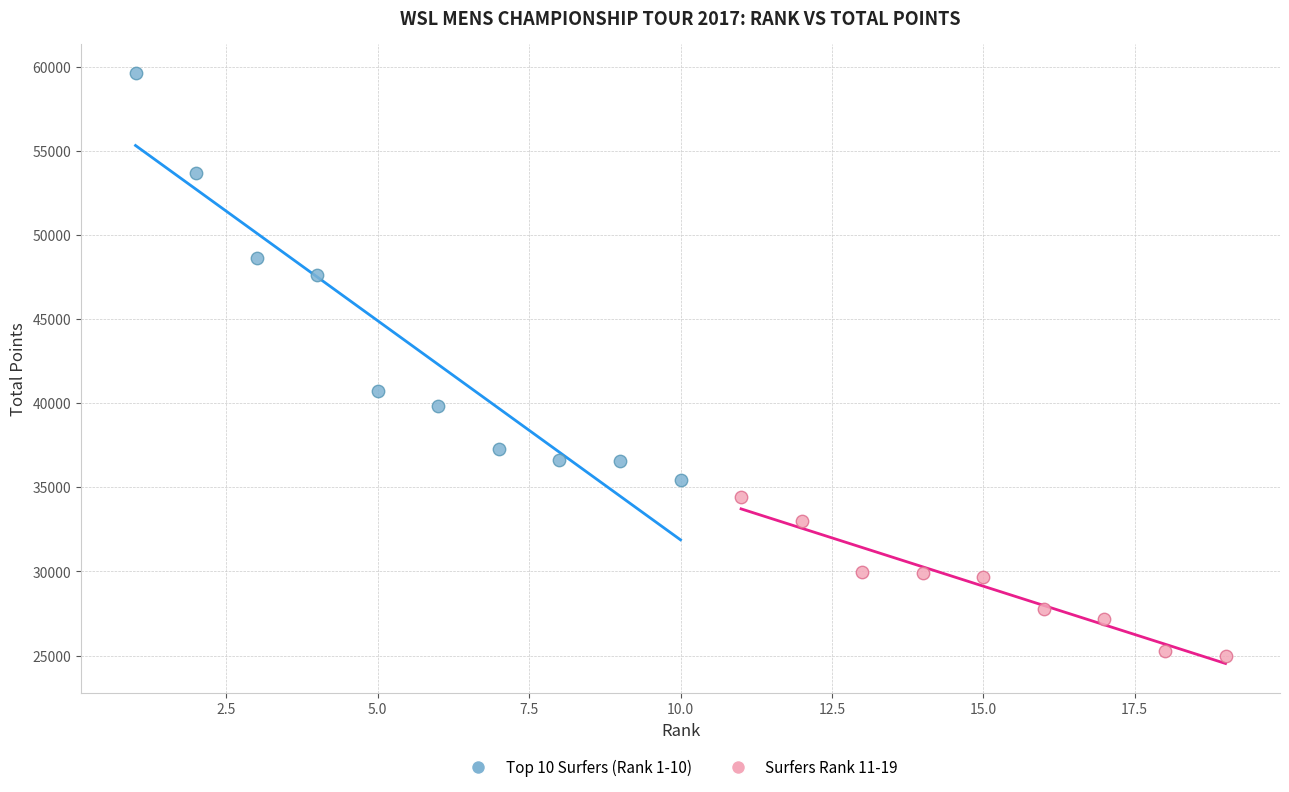

Which series reaches the minimum Y coordinate?

Surfers Rank 11-19